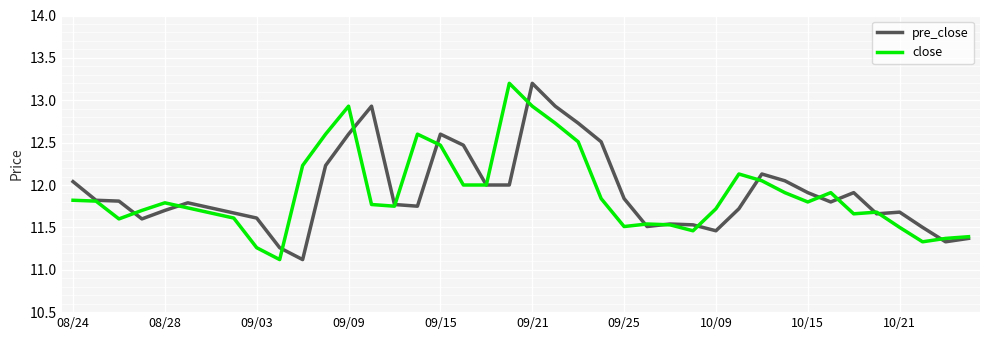

What are all the series names shown in the legend?

pre_close, close